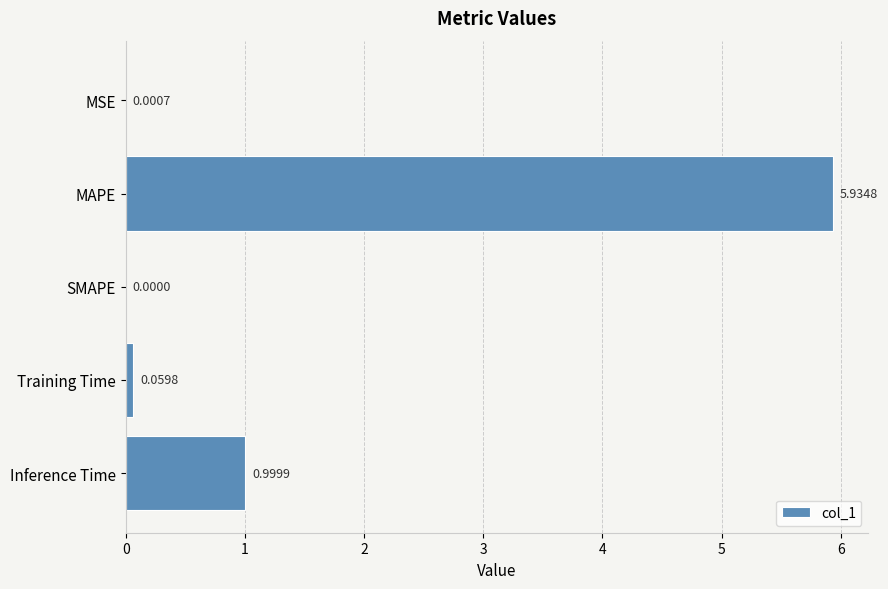

At which category does the chart reach its peak across all series?

MAPE